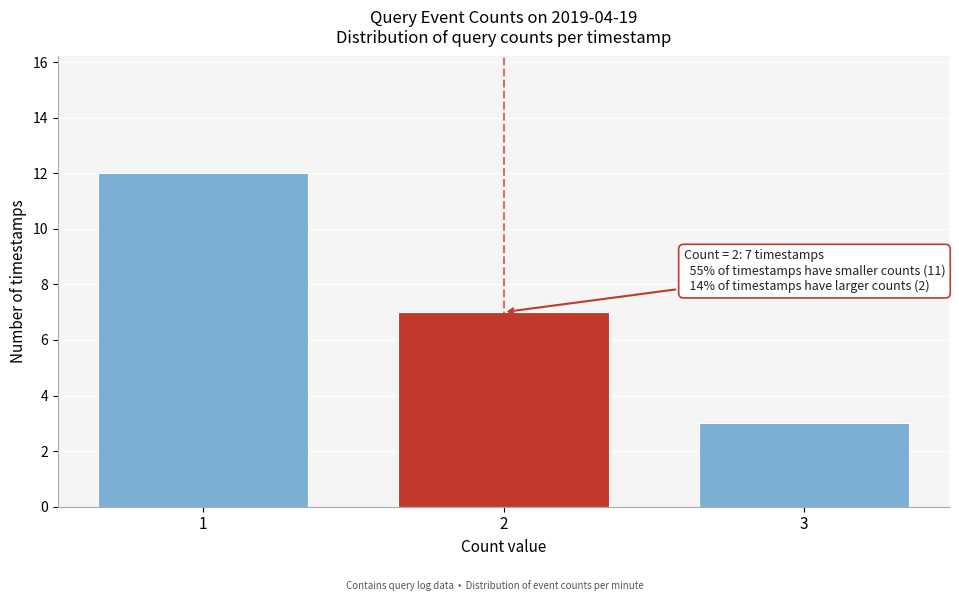

Reading left to right, transcribe all the data shown in this chart.

12	7	3